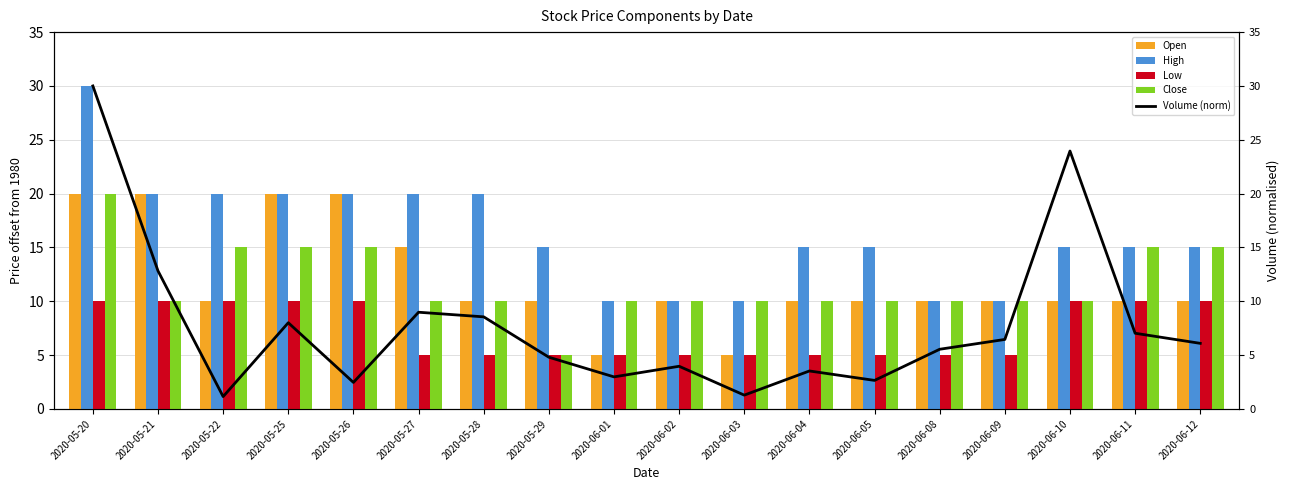

What position from the left is 2020-05-26?

5